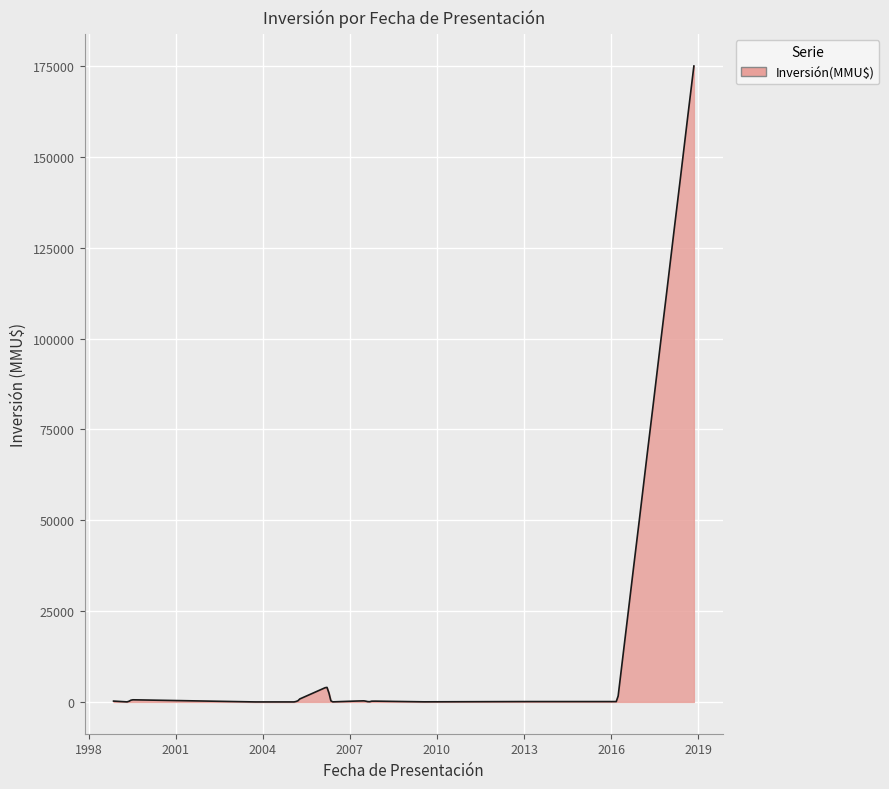

What is the difference between the maximum and minimum values?

175000.0